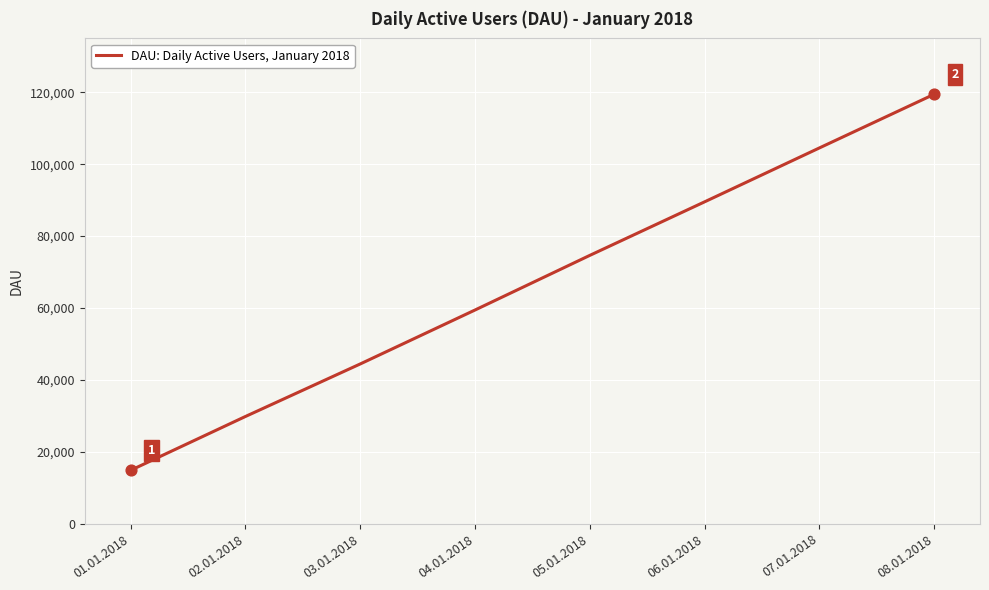

Between 08.01.2018 and 06.01.2018, which is larger?

08.01.2018